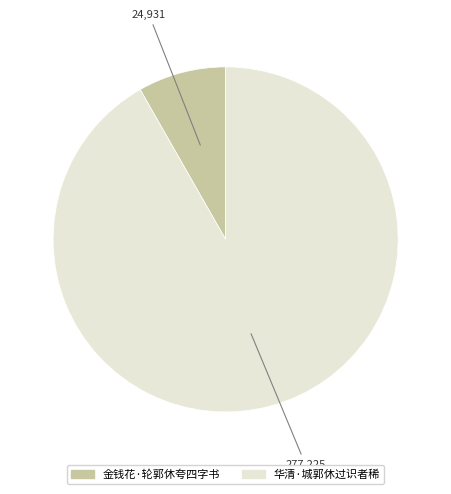

What is the largest slice in the pie chart?

华清·城郭休过识者稀